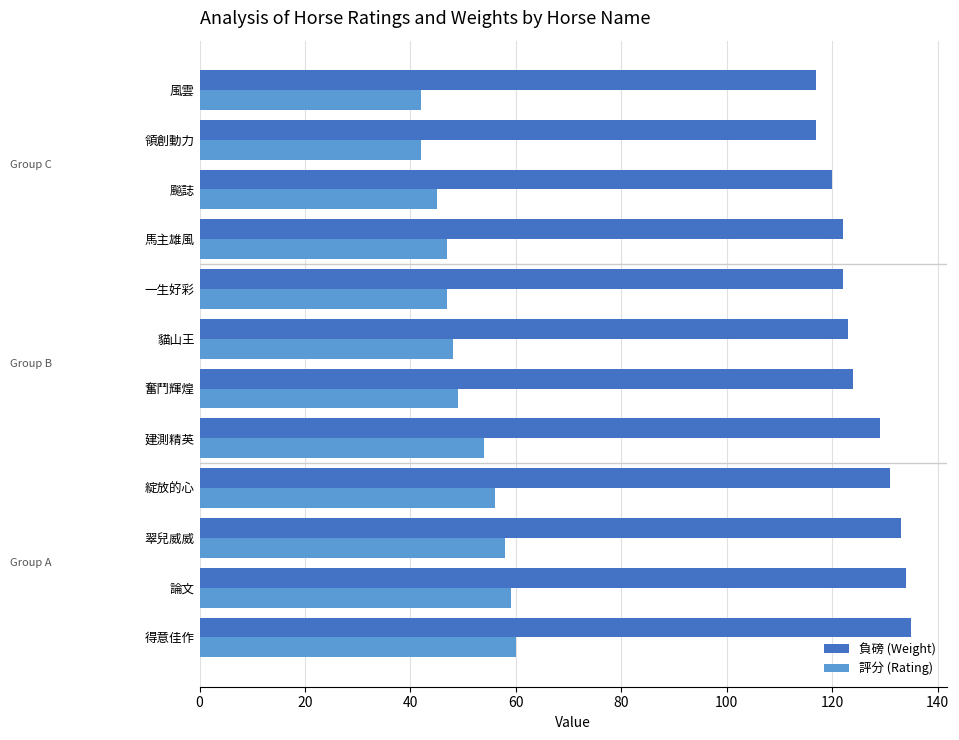

The 評分 (Rating) series shows 47 at 馬主雄風. True or false?

True